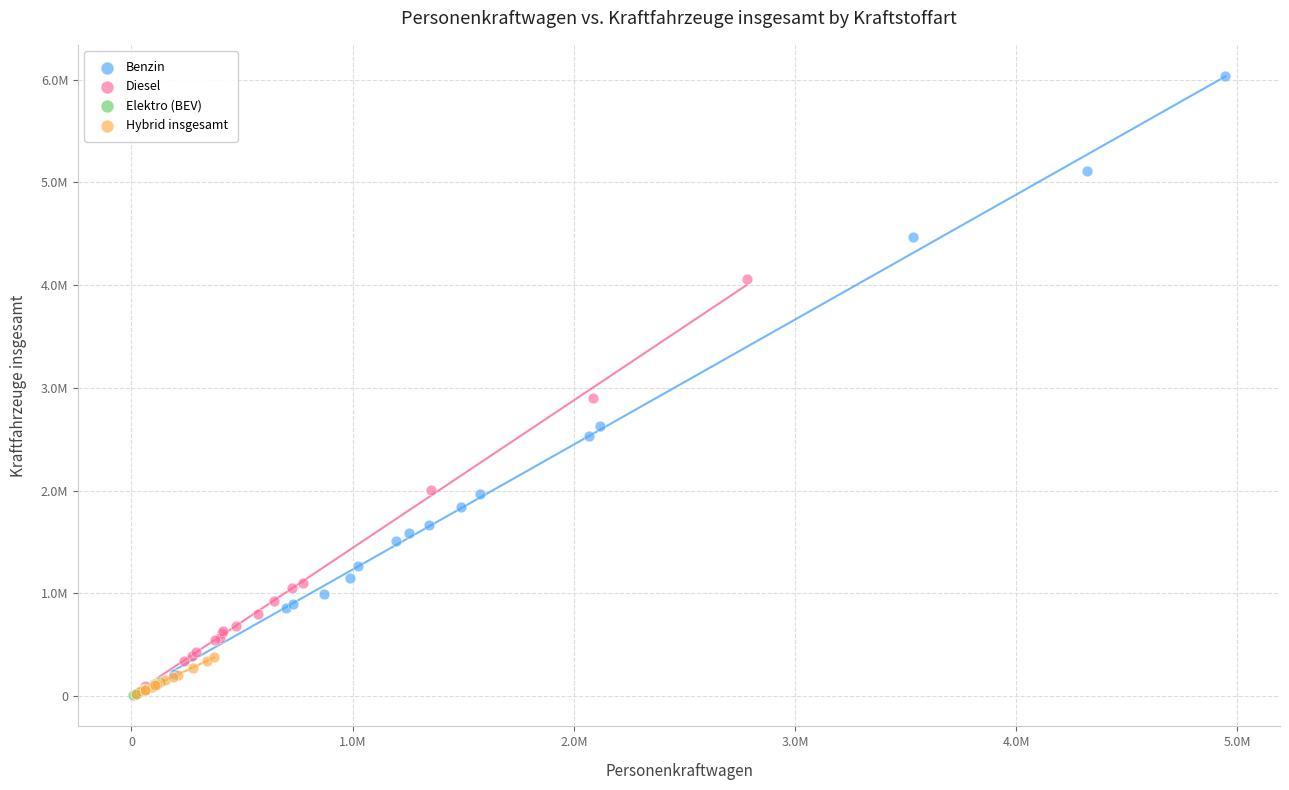

Which series contains the highest Y value?

Benzin